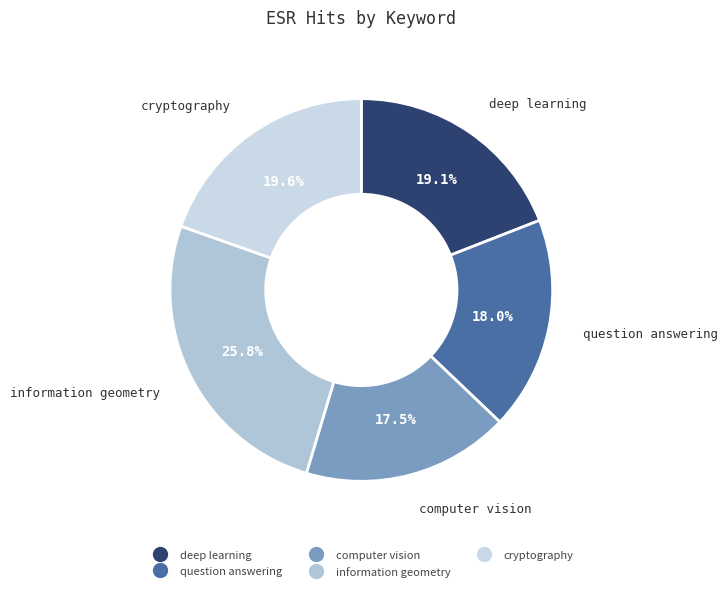

Approximately how many times larger is the value at deep learning compared to question answering?

1.1